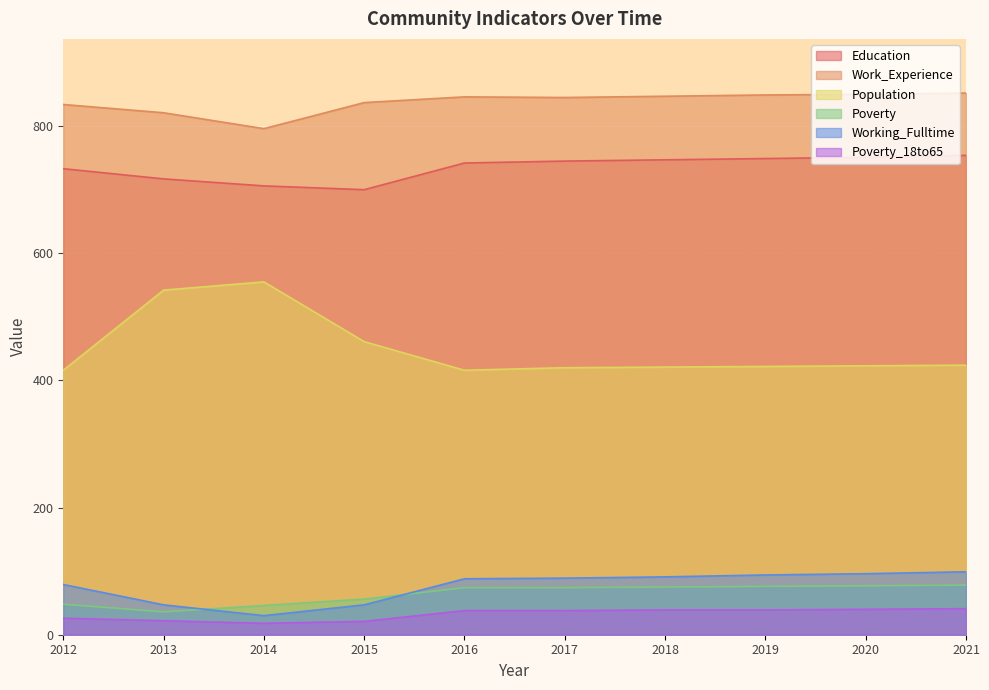

What is the difference between the maximum and second lowest values in the Work_Experience series?

31